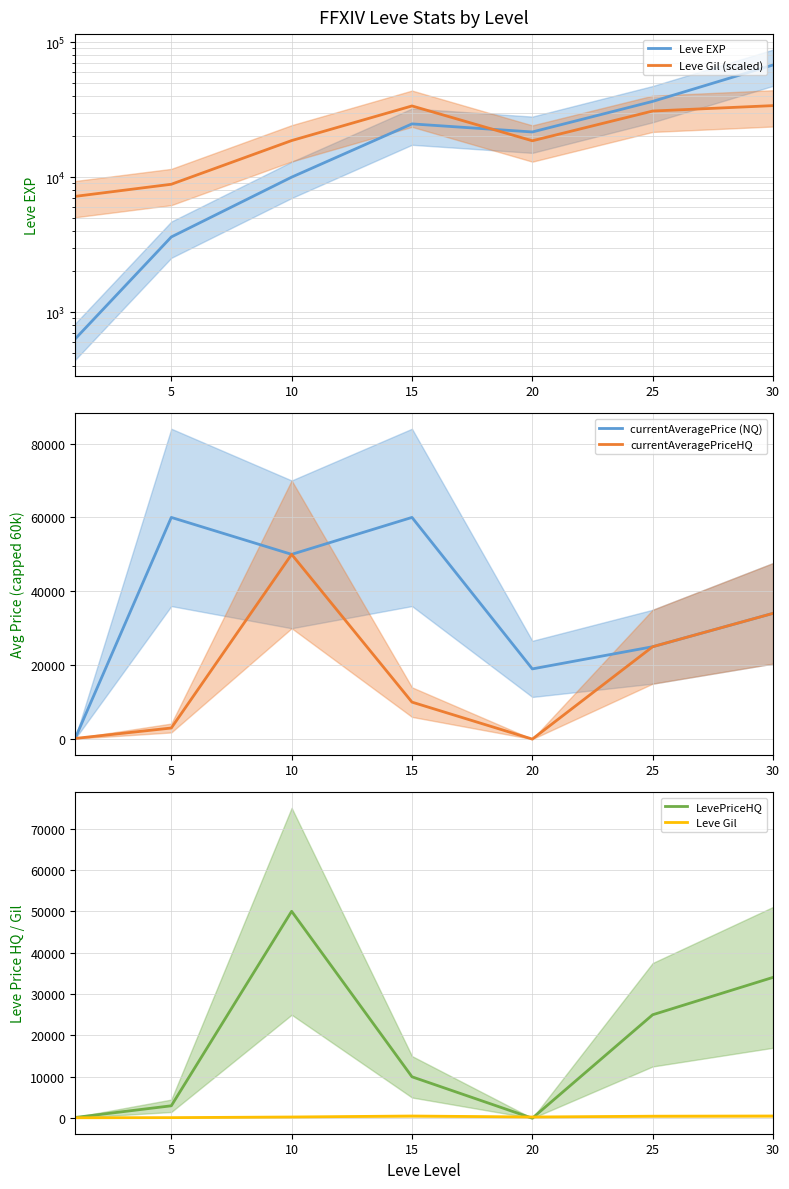

Between 10 and 15, which series saw the biggest shift?

currentAveragePriceHQ